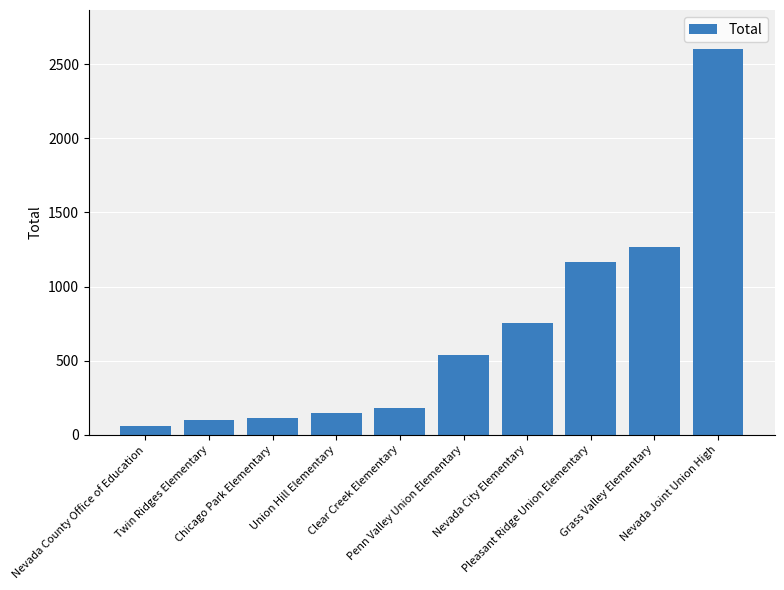

What is the sum of all values?

6930